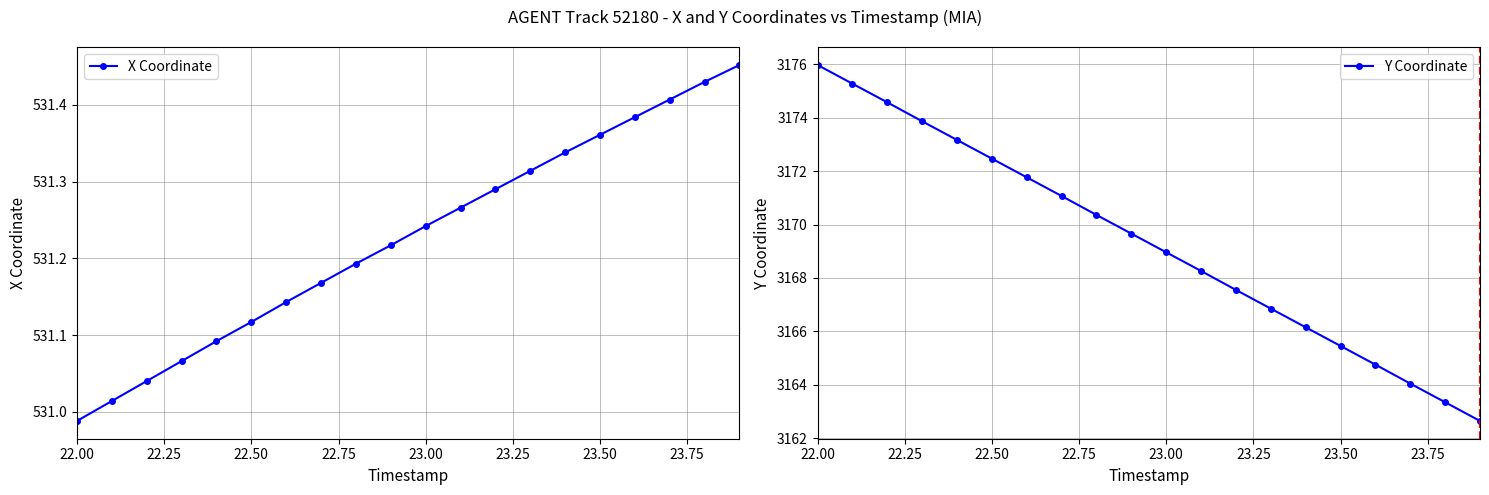

The X Coordinate series shows 877.7 at 23.50. True or false?

False